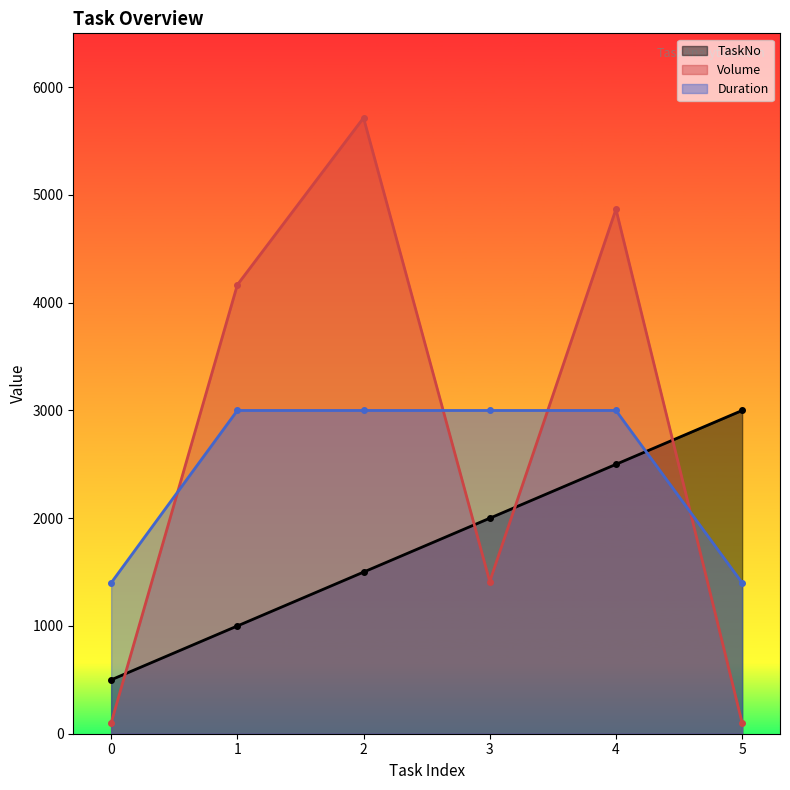

Reading left to right, list all the values displayed in this chart.

TaskNo: 0=500	1=1000	2=1500	3=2000	4=2500	5=3000
Volume: 0=100	1=4166	2=5716	3=1412	4=4868	5=100
Duration: 0=1400	1=3000	2=3000	3=3000	4=3000	5=1400